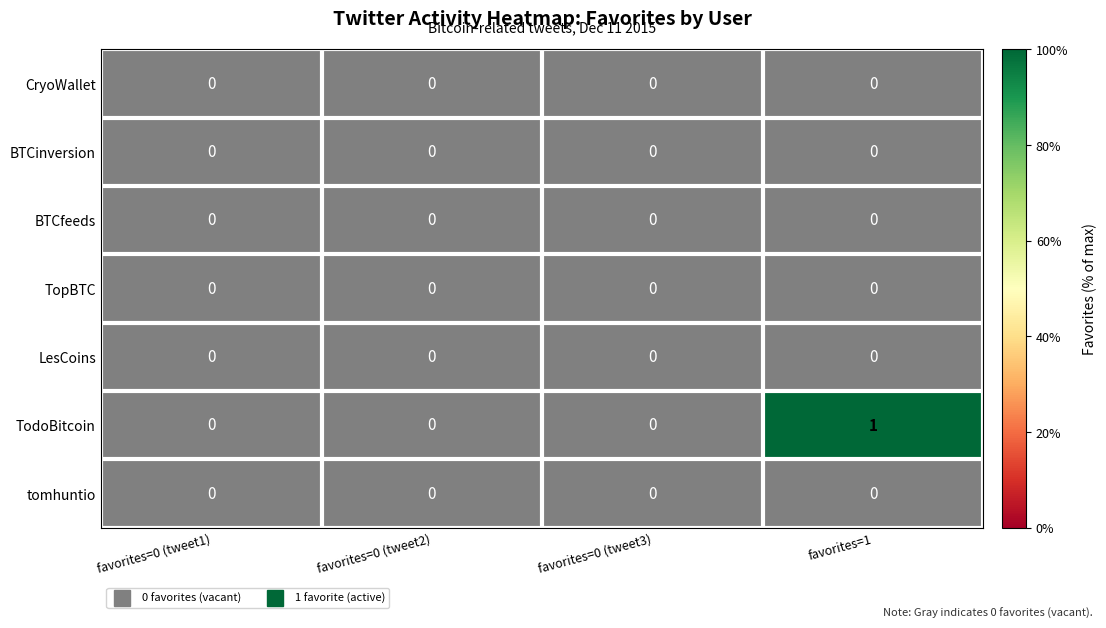

At which label is BTCfeeds closest to 0?

favorites=0 (tweet1)